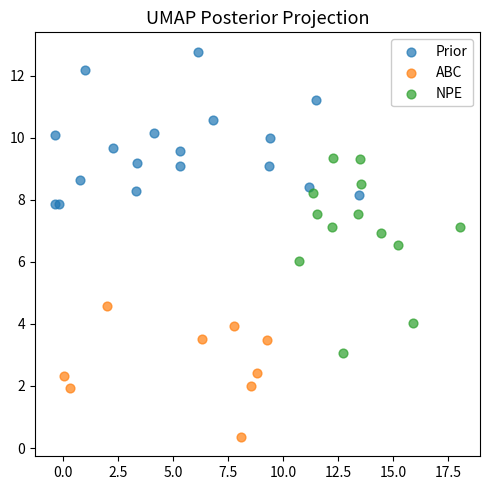

Which series reaches the maximum Y coordinate?

Prior